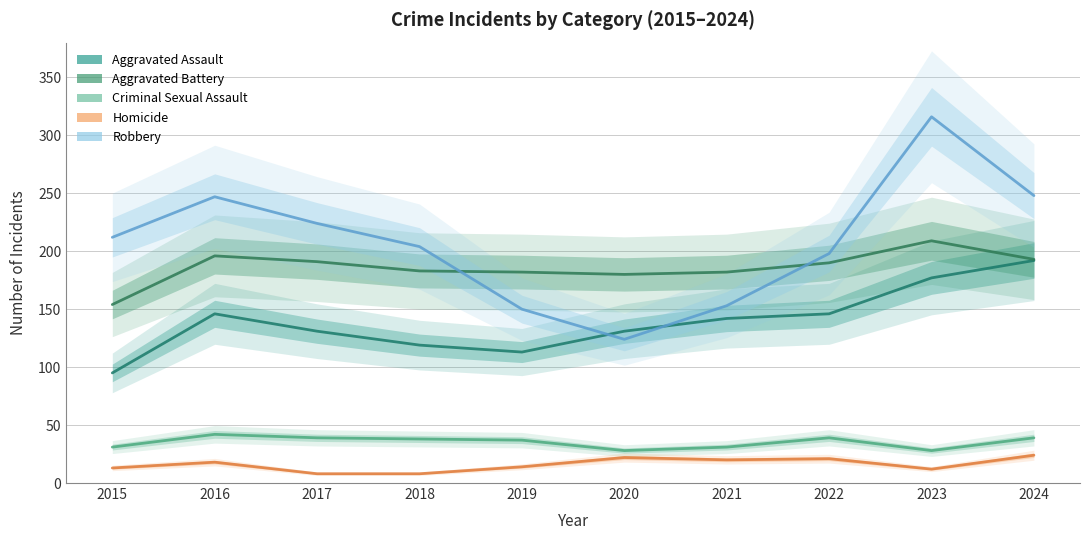

In Criminal Sexual Assault, how many points are lower than both neighbors (excluding endpoints)?

2